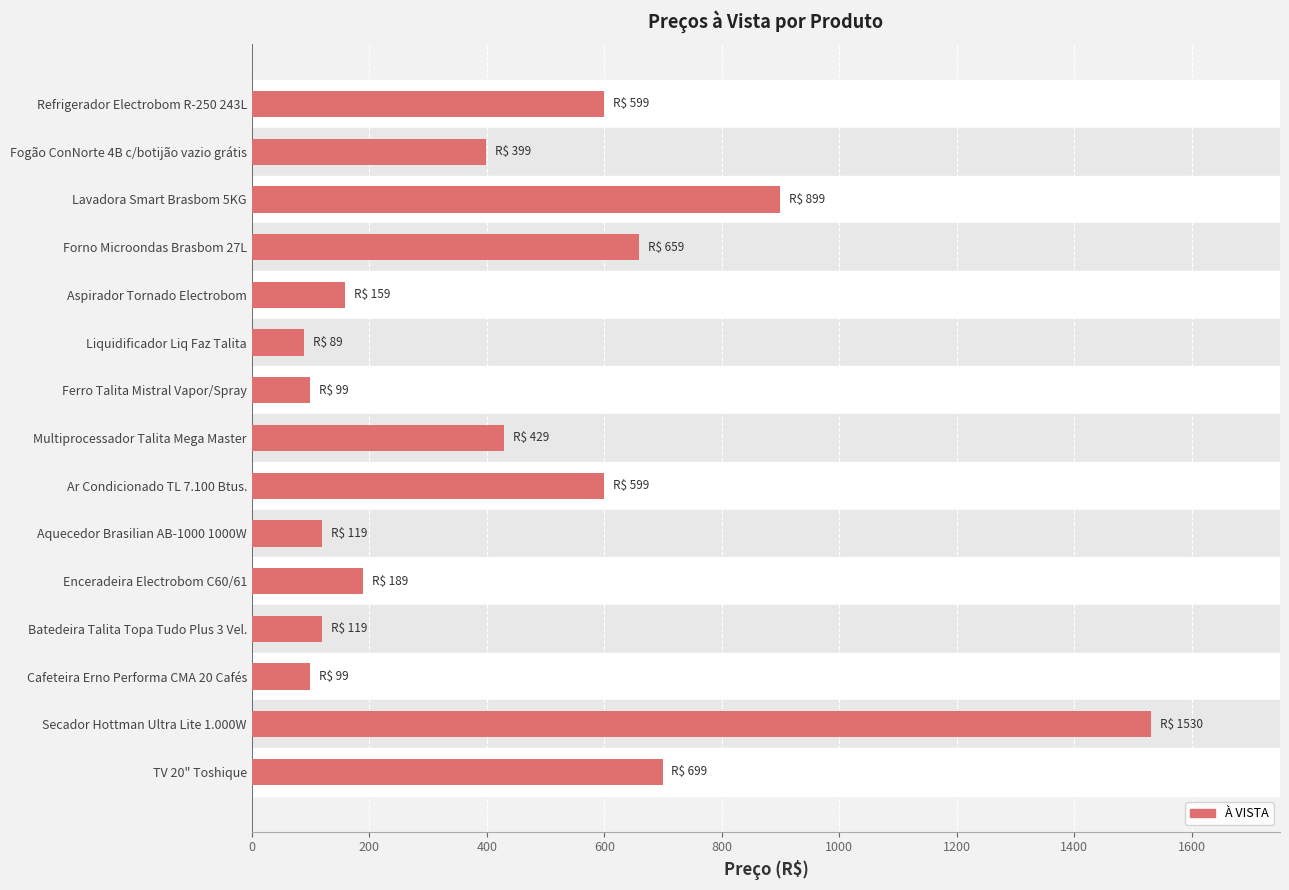

What is the label of the 7th bar from the bottom?

Ar Condicionado TL 7.100 Btus.